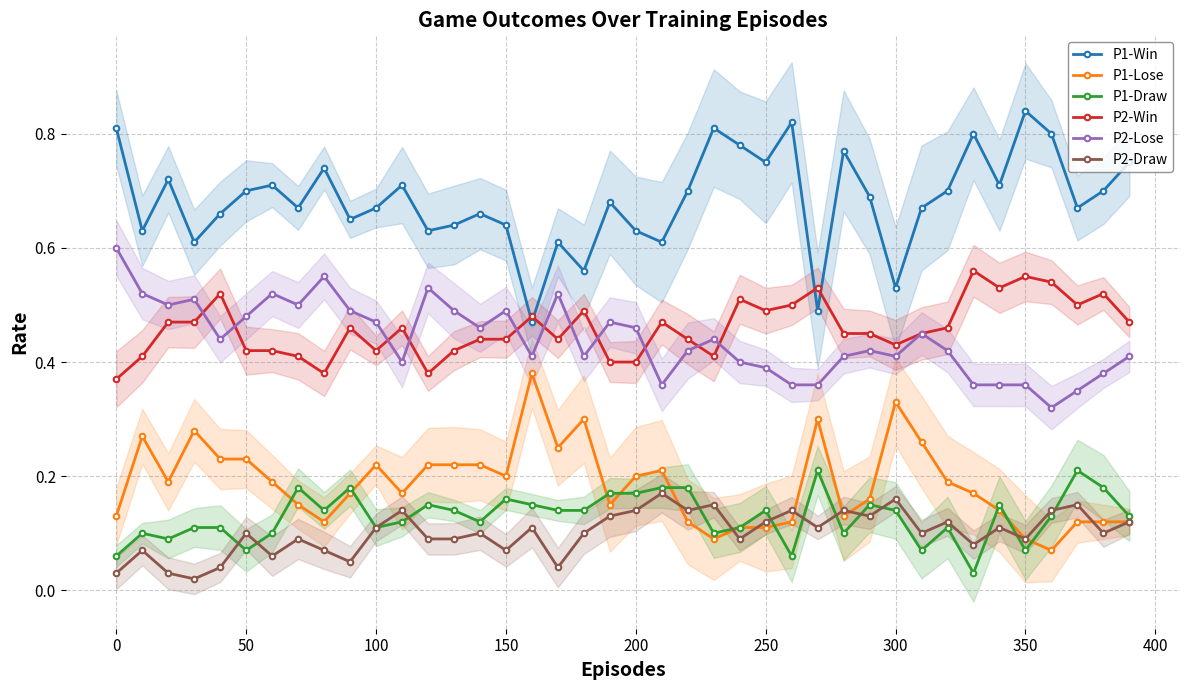

True or false: P1-Lose has more than 2 points higher than both neighbors.

True